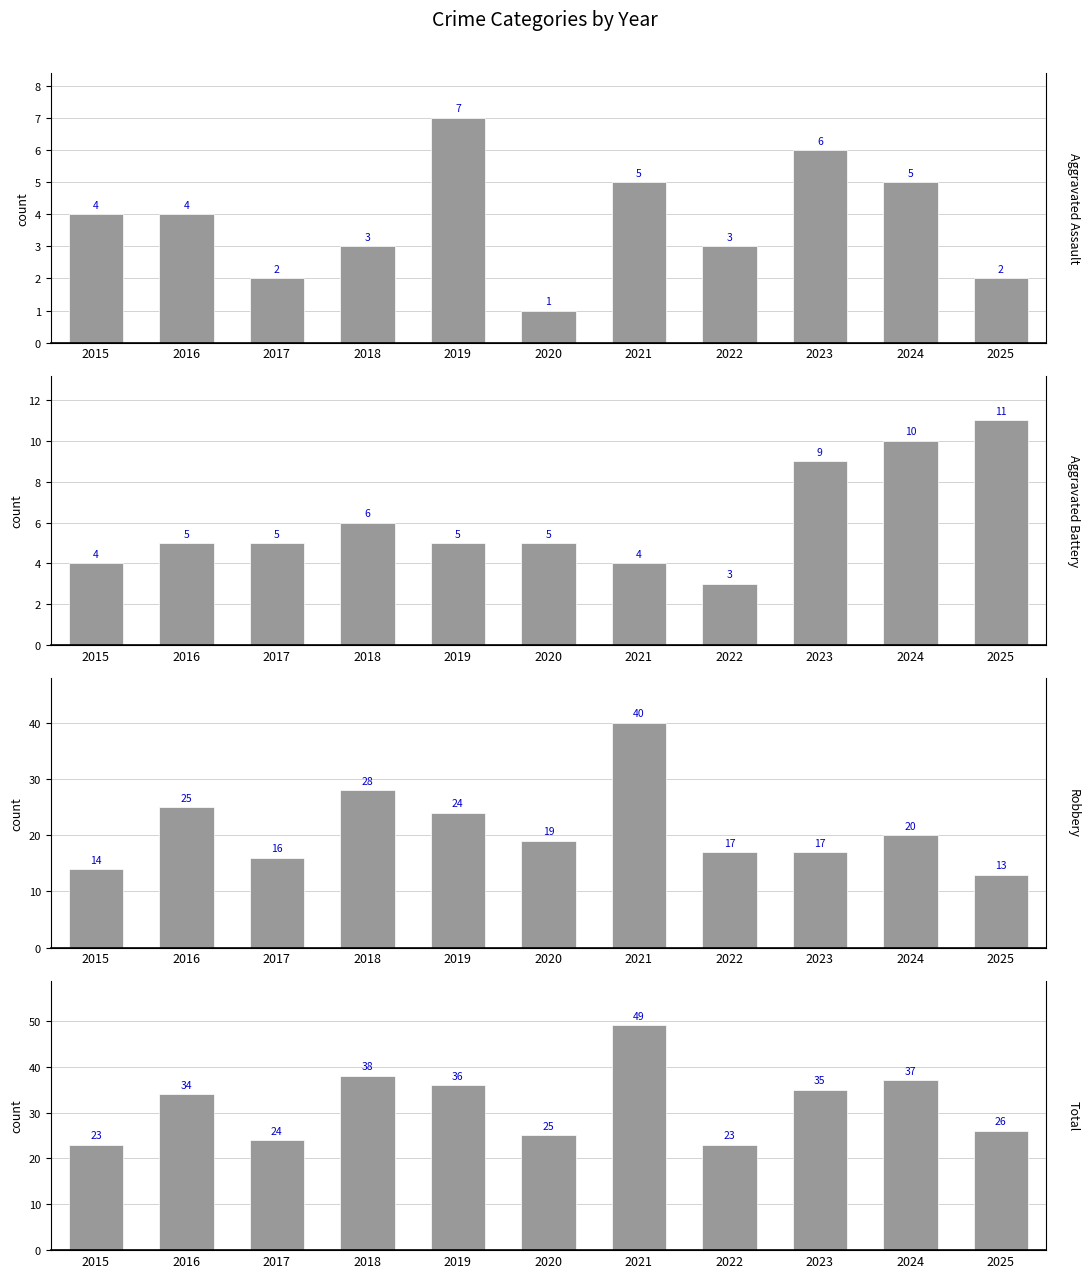

Which series has the largest range (max minus min)?

Robbery